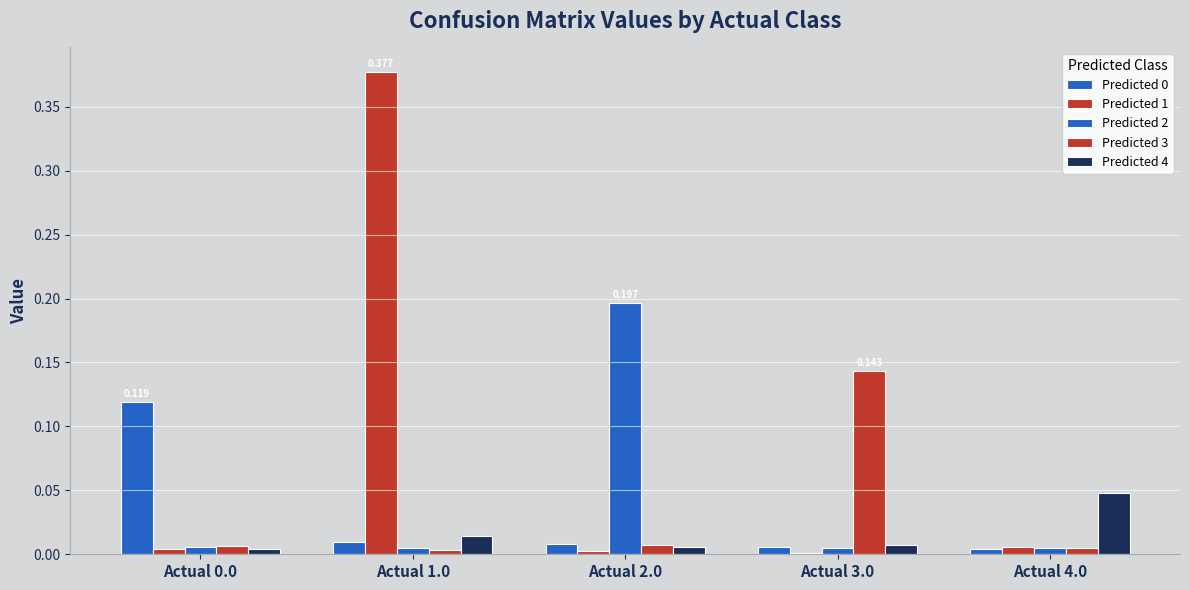

True or false: Predicted 2 has a value of 0.0 at Actual 0.0.

True